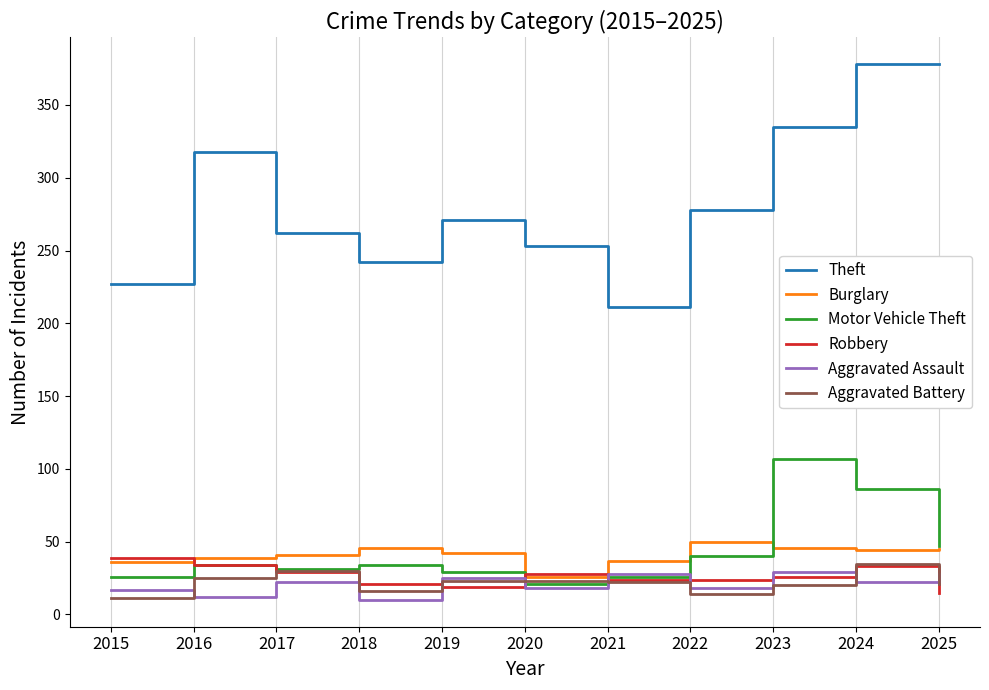

After their last crossing, which series has the higher values: Motor Vehicle Theft or Robbery?

Motor Vehicle Theft